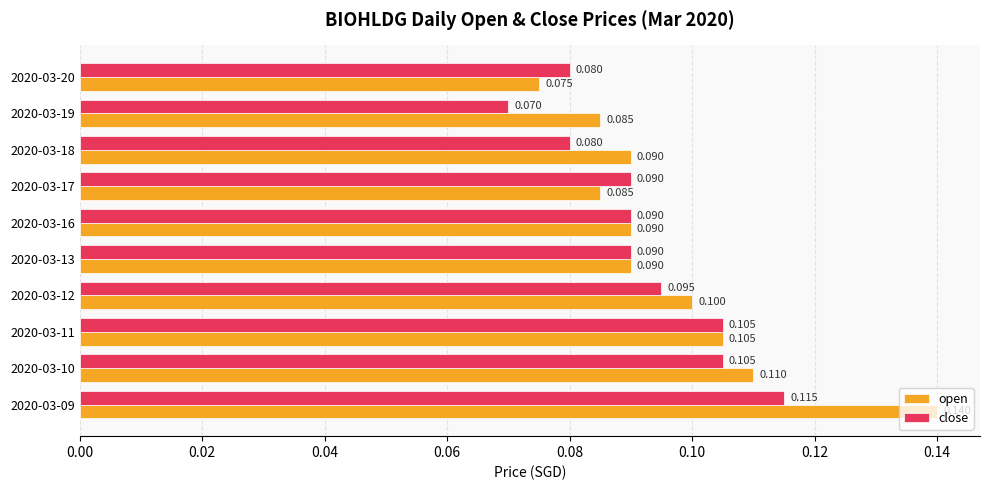

Rank the series by their average value, from lowest to highest.

close, open